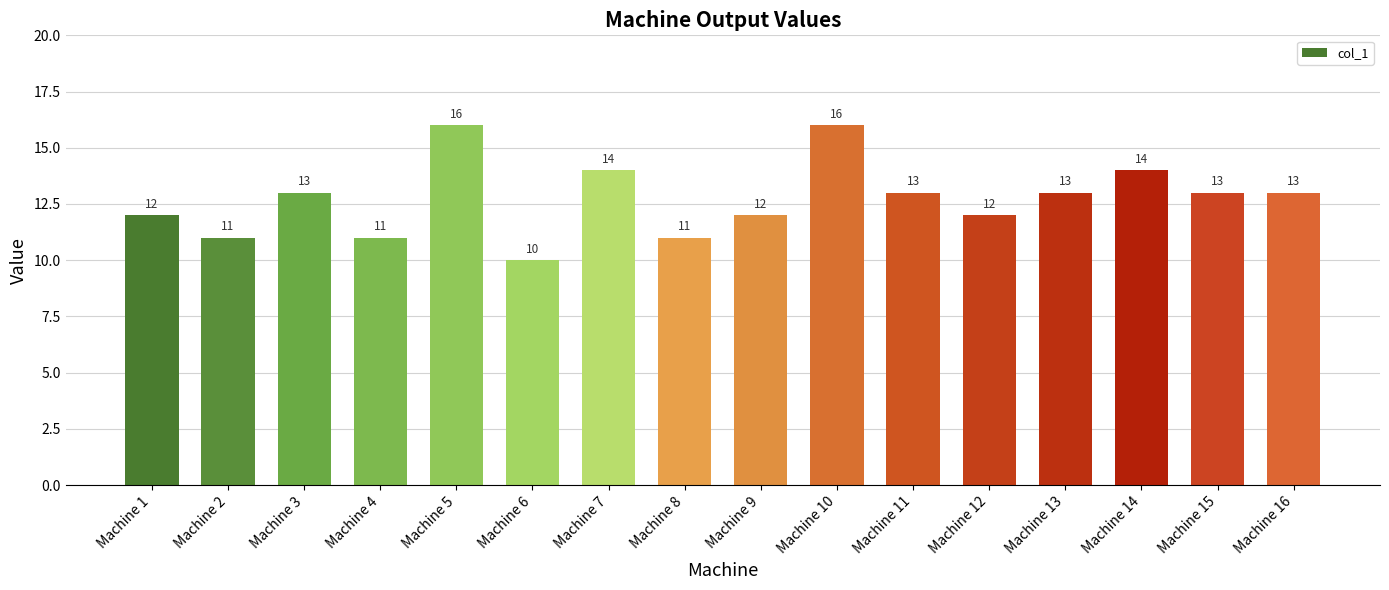

What is the average value?

13